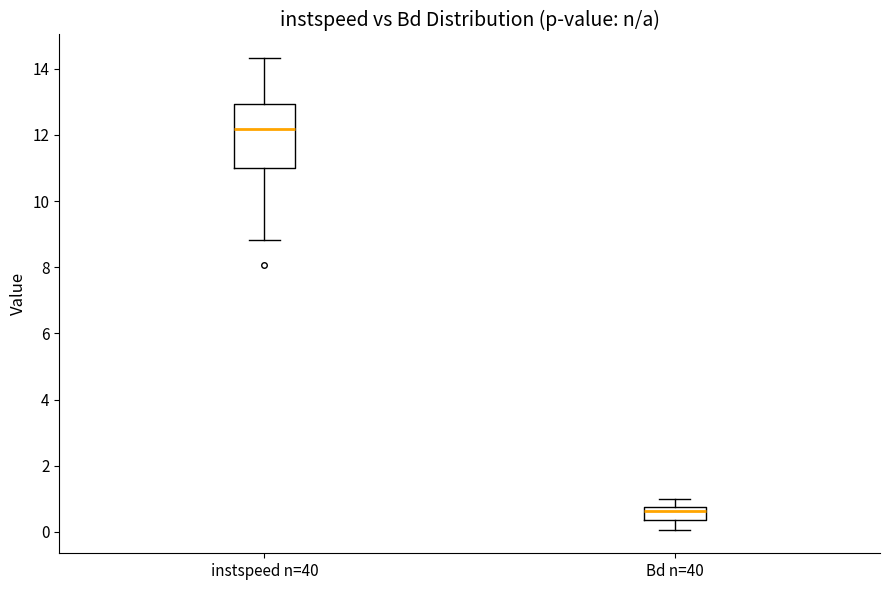

Reading left to right, read every box against the y-axis: the position of its median line, the range the box covers, and the ends of its whiskers. The values are not printed on the chart, so give them approximately, as read against the axis.

instspeed n=40: median 12.2, box 11.0 to 13.0, whiskers 8.8 to 14.4
Bd n=40: median 0.6, box 0.4 to 0.8, whiskers 0.0 to 1.0